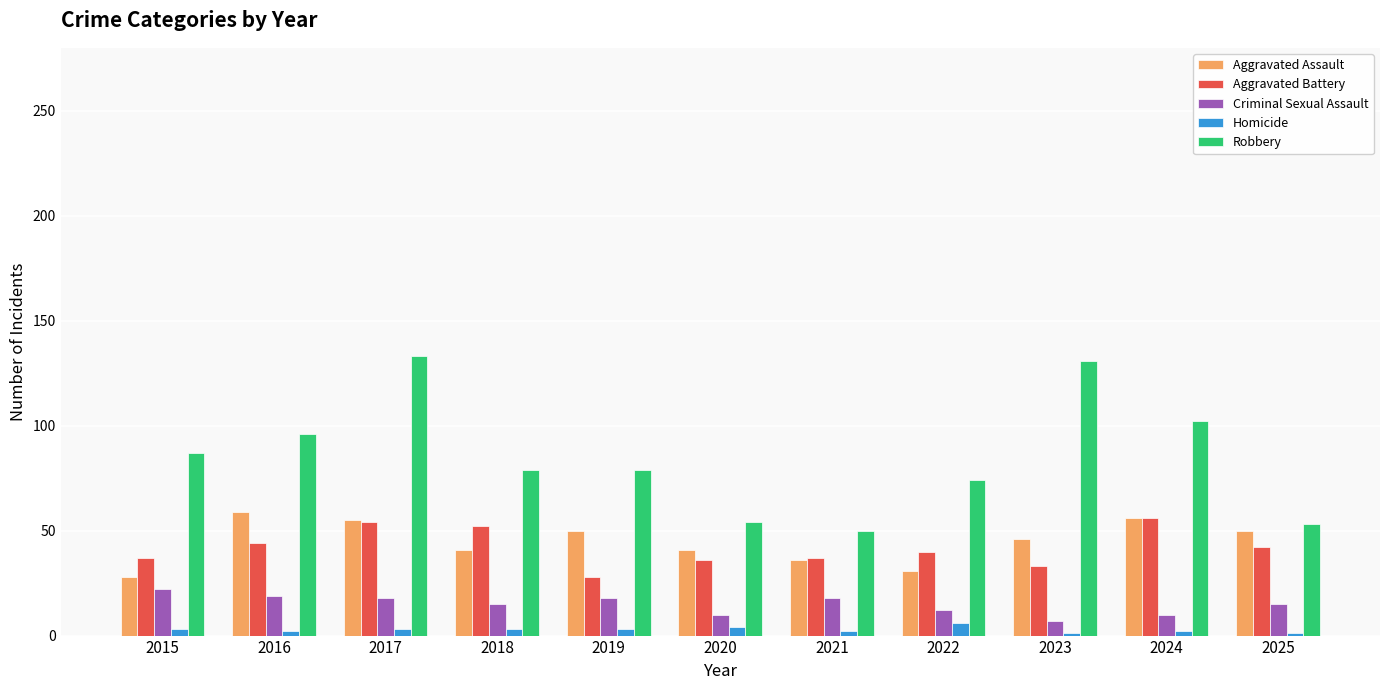

How many bars are there in each group?

5